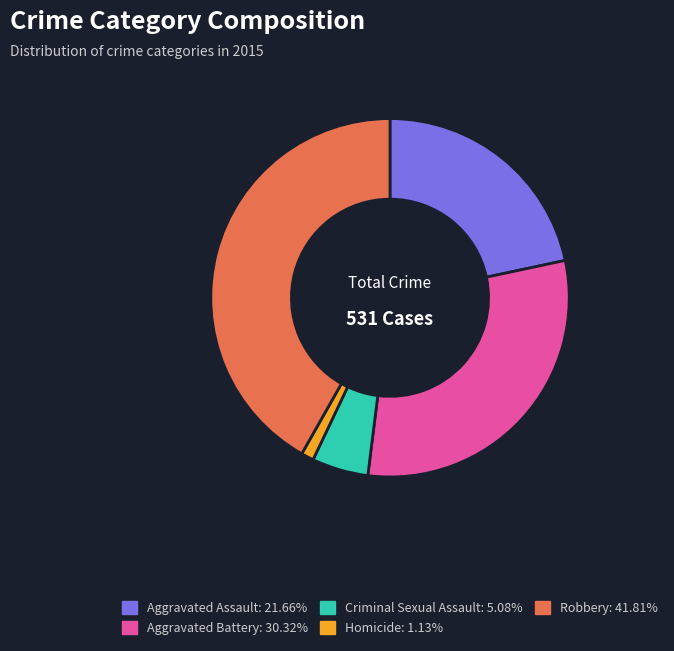

Count the number of slices in the pie.

5